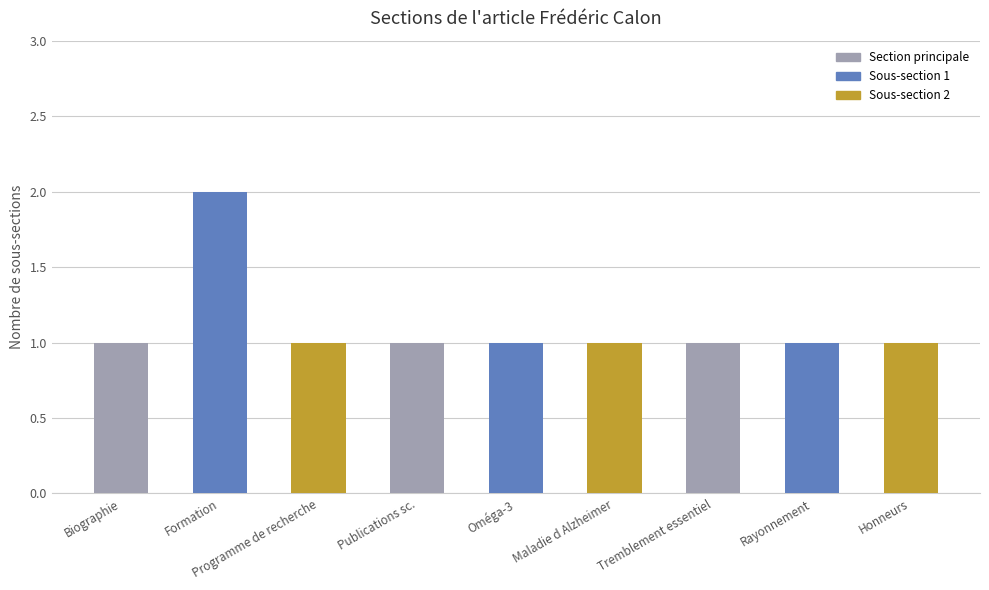

What position from the right is Honneurs?

1